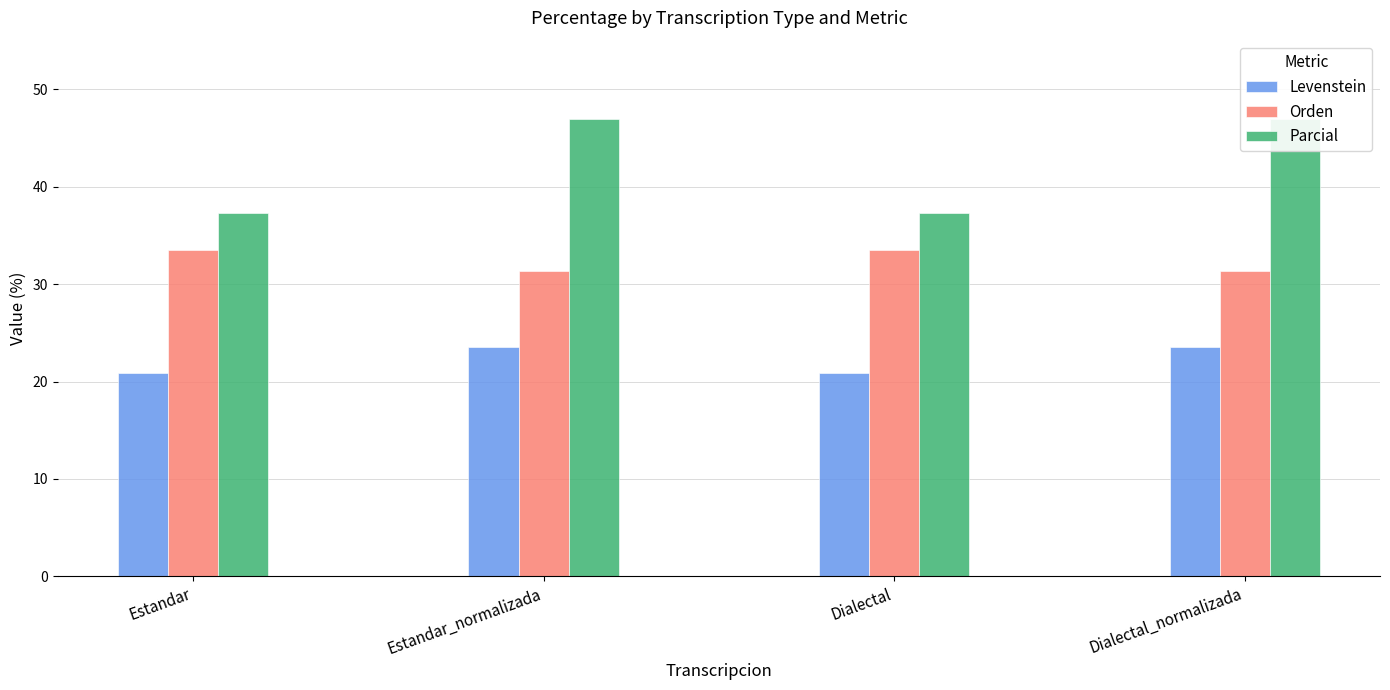

At which label is Orden closest to 32?

Estandar_normalizada